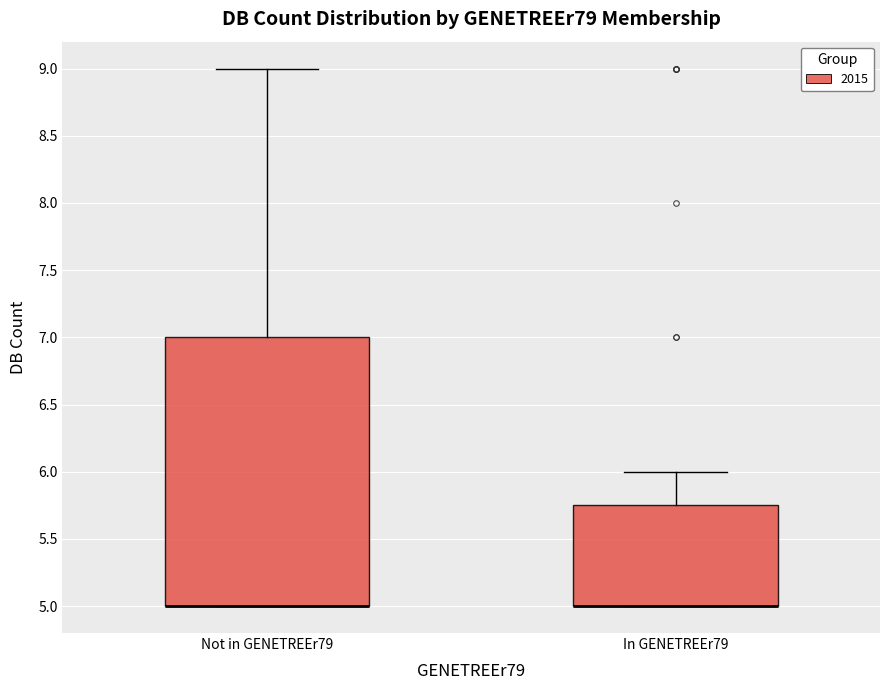

Reading left to right, transcribe this box plot: for each box, give where its median line is, the range the box spans, and where its two whiskers end, as read against the y-axis. The values are not printed on the chart, so give them approximately, as read against the axis.

Not in GENETREEr79: median 5.00 (drawn on the box's lower edge), box 5.00 to 7.00, whiskers 5.00 to 9.00
In GENETREEr79: median 5.00 (drawn on the box's lower edge), box 5.00 to 5.75, whiskers 5.00 to 6.00